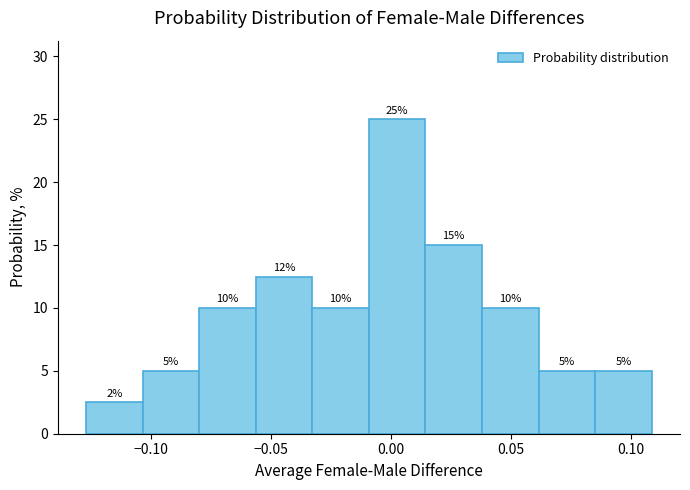

Over which range of the x-axis is the bar tallest?

-0.010 to 0.015